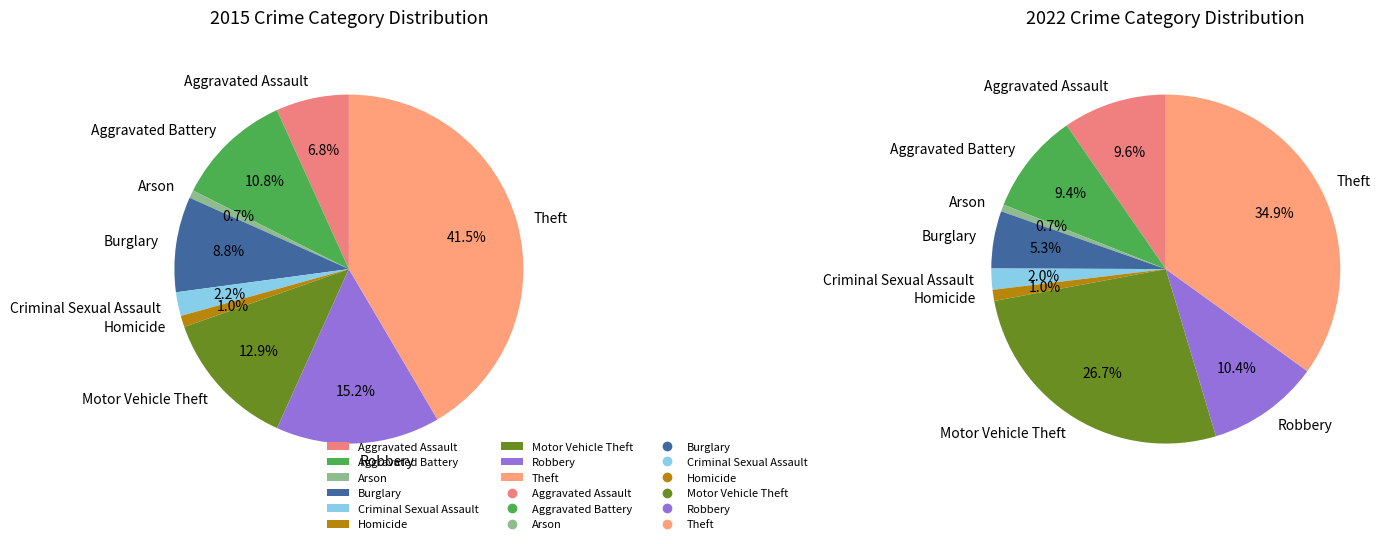

Does values_2022 represent more than half of the total?

No